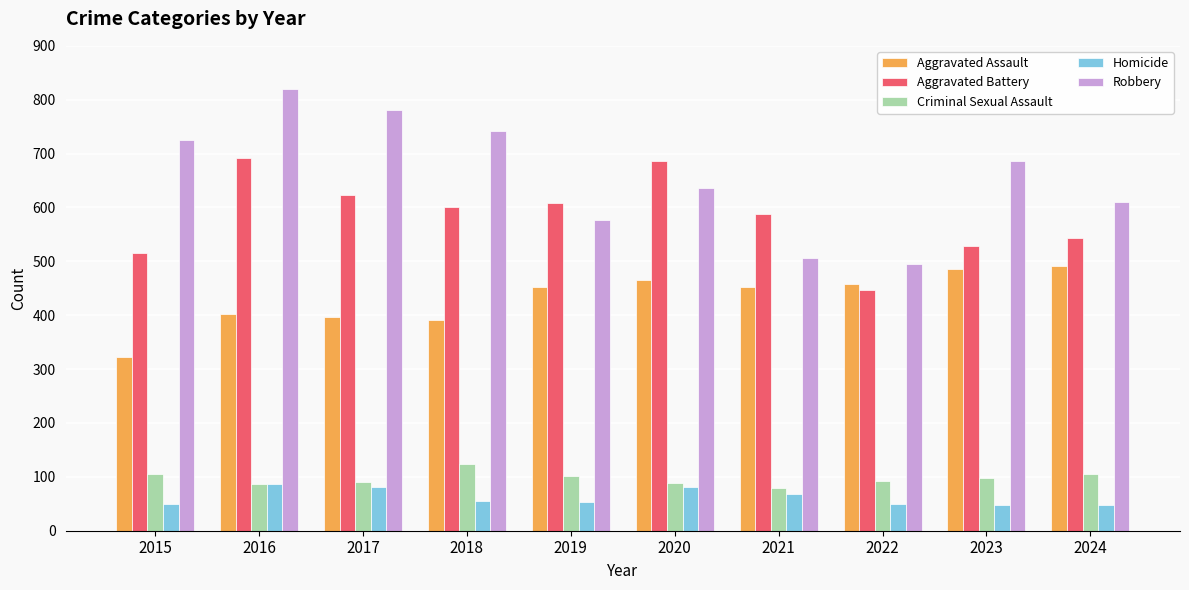

What is the value of the Robbery bar at the 6th from the left?

637